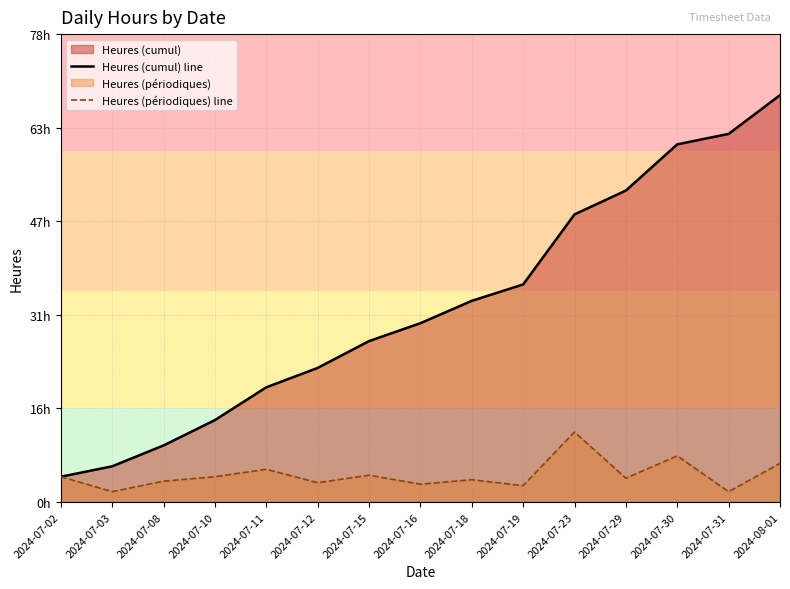

What value does the Heures (cumul) line series have at 2024-07-02?

4.2